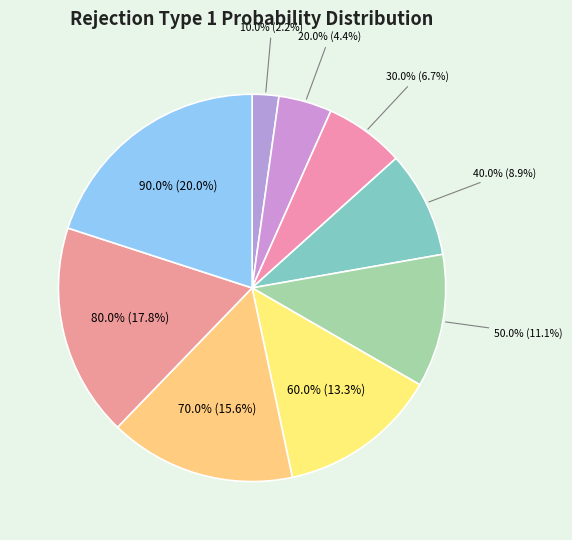

The 40.0% slice represents 1% of the pie. True or false?

False